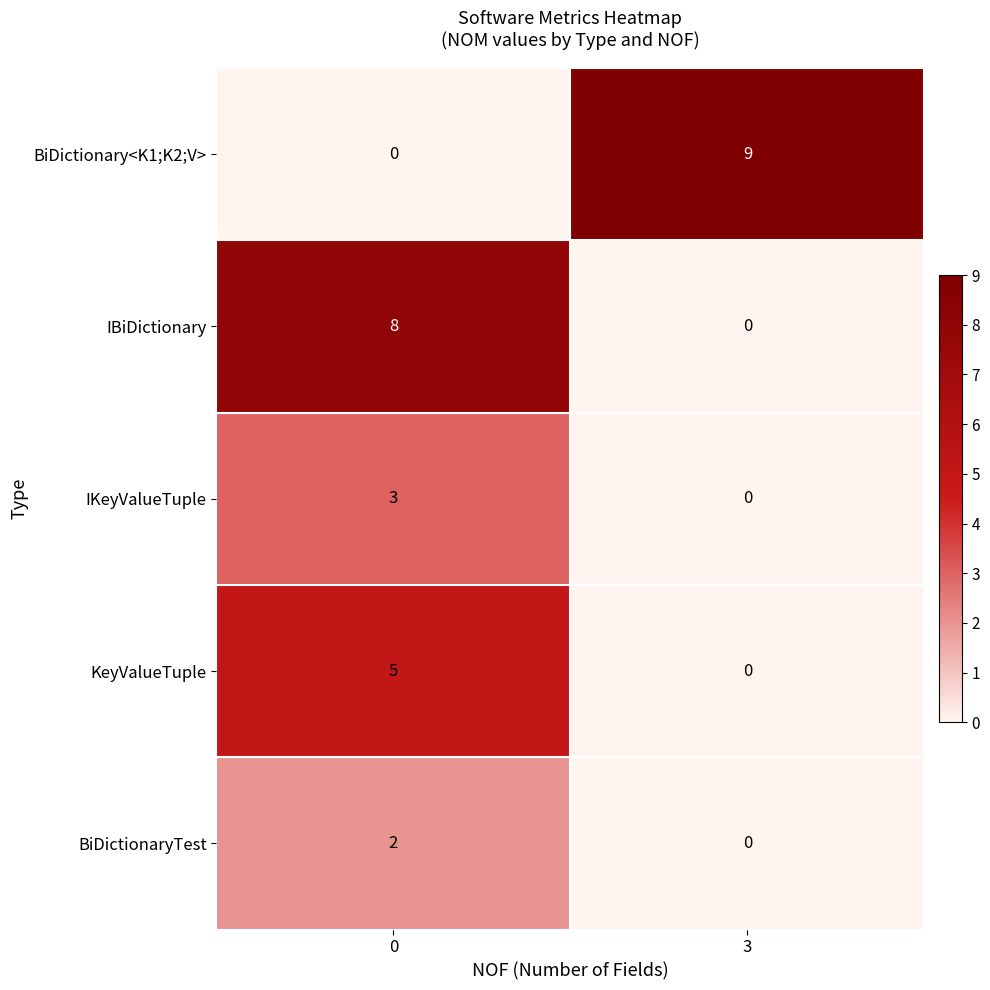

The BiDictionaryTest series shows 0 at 3. True or false?

True